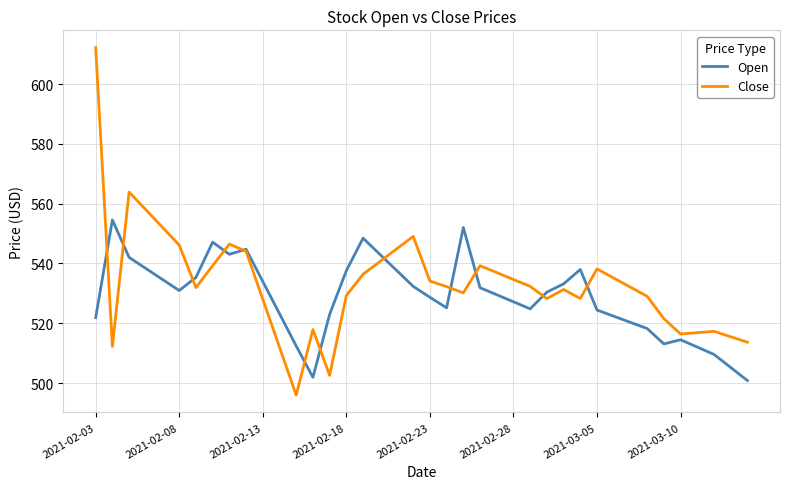

Which series has the widest spread of values?

Close